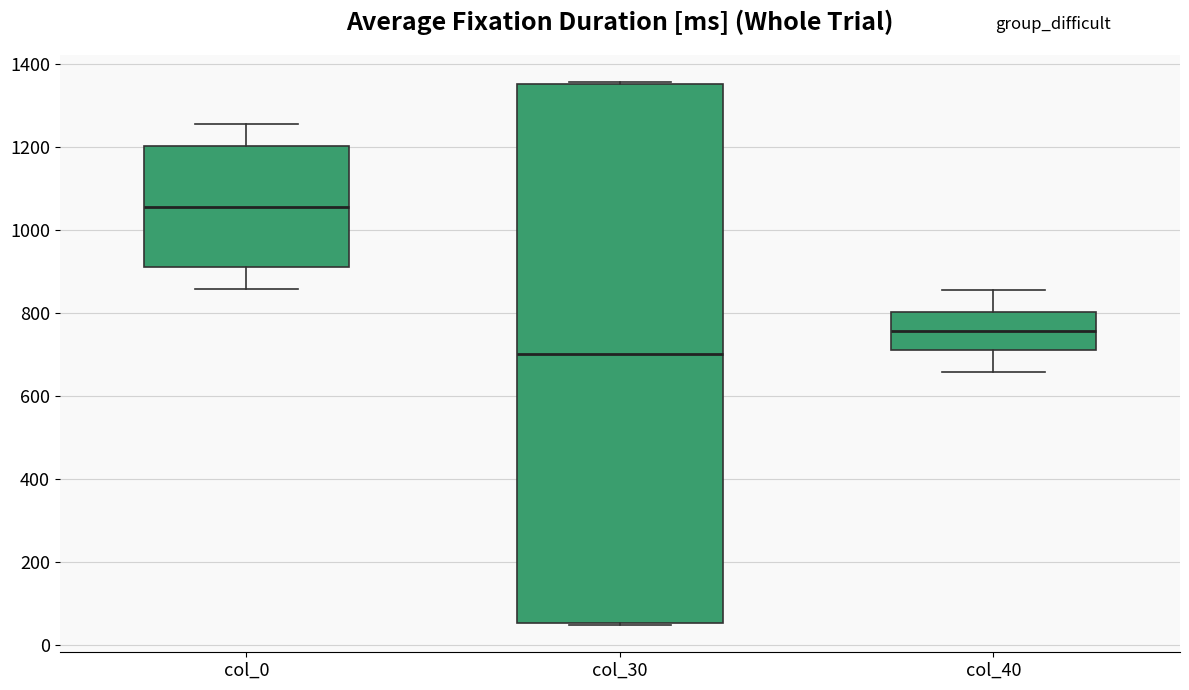

Where is the lower edge of the box for col_30 on the y-axis? The values are not printed on the chart, so give them approximately, as read against the axis.

60